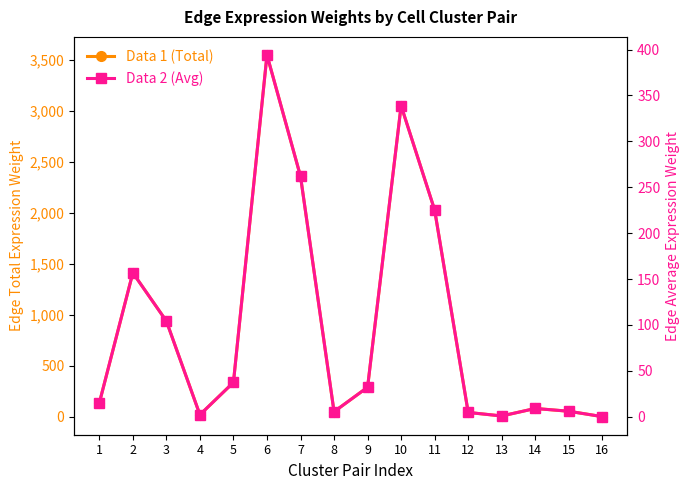

List the series in order of their overall mean, lowest first.

Edge Avg Expr Weight, Edge Total Expr Weight